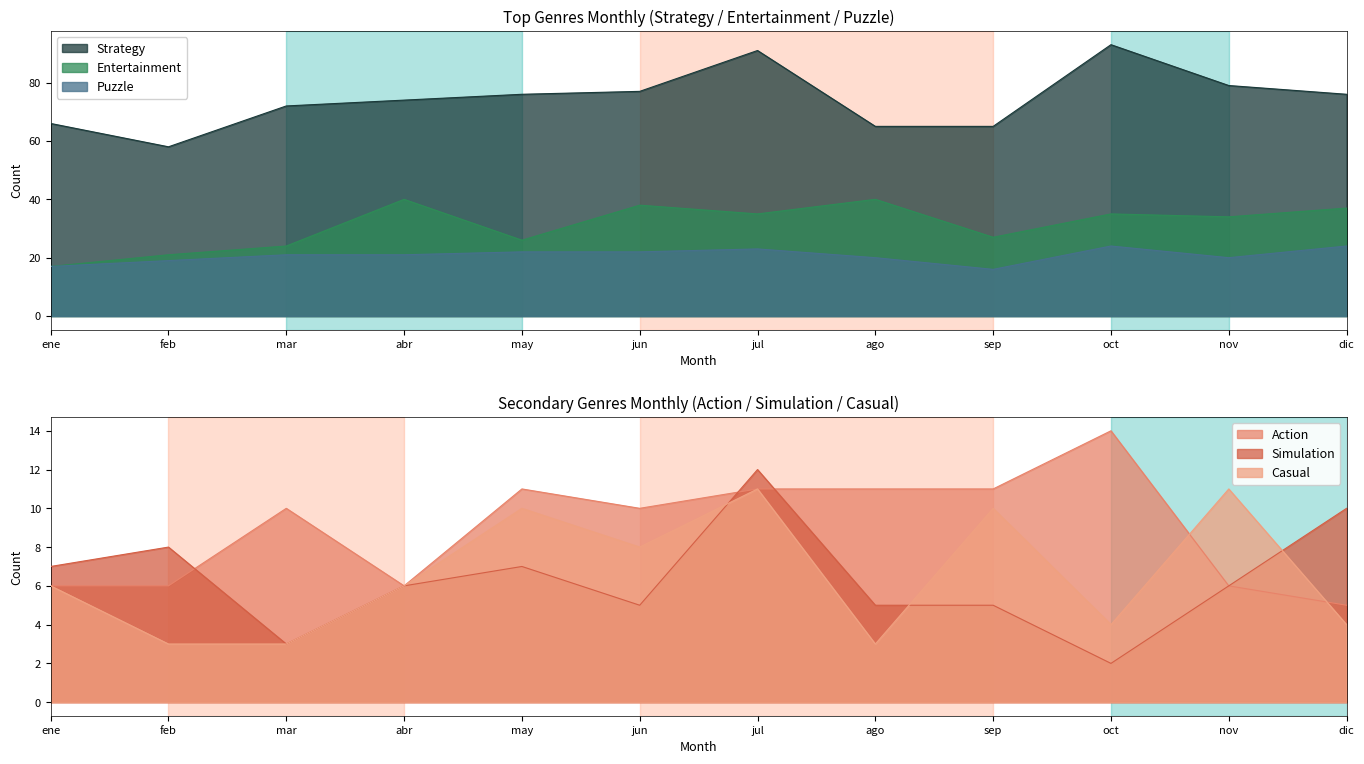

What is the minimum value shown in the chart?

2